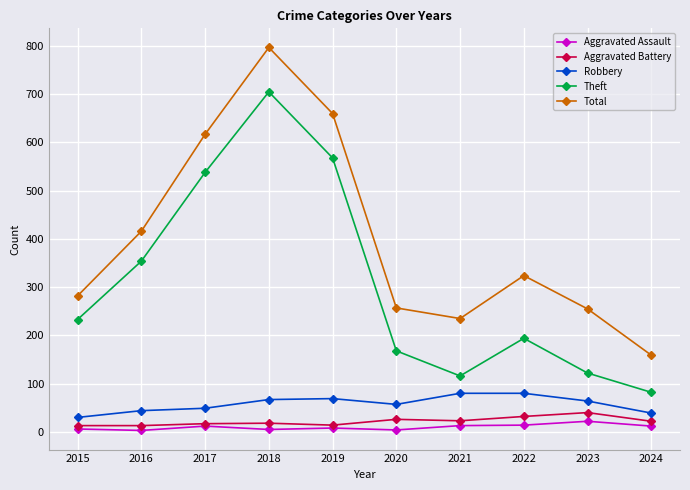

What is the greatest value displayed?

797